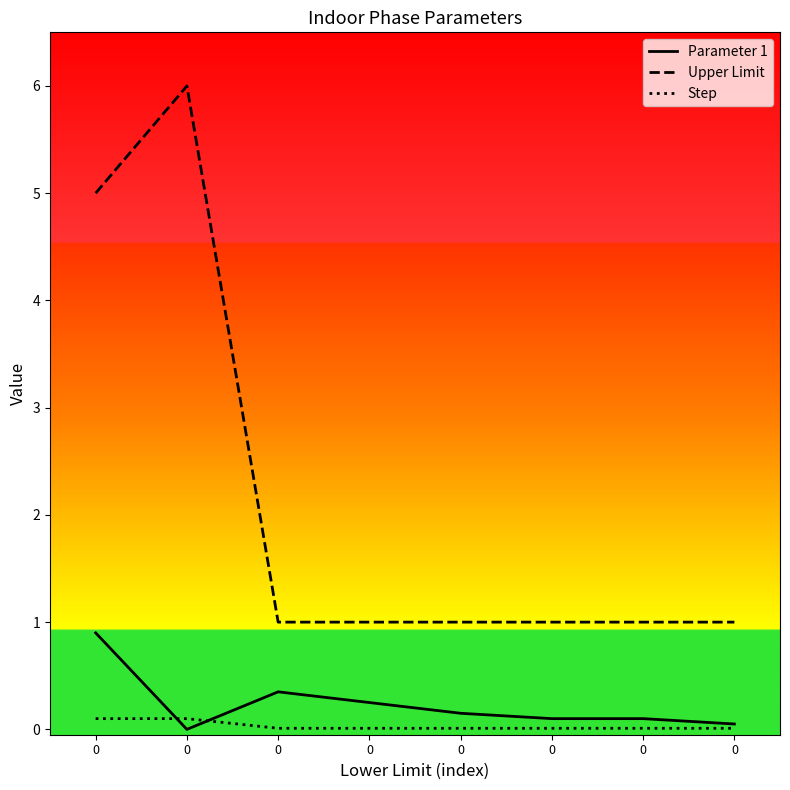

Does the chart have visible grid lines?

No